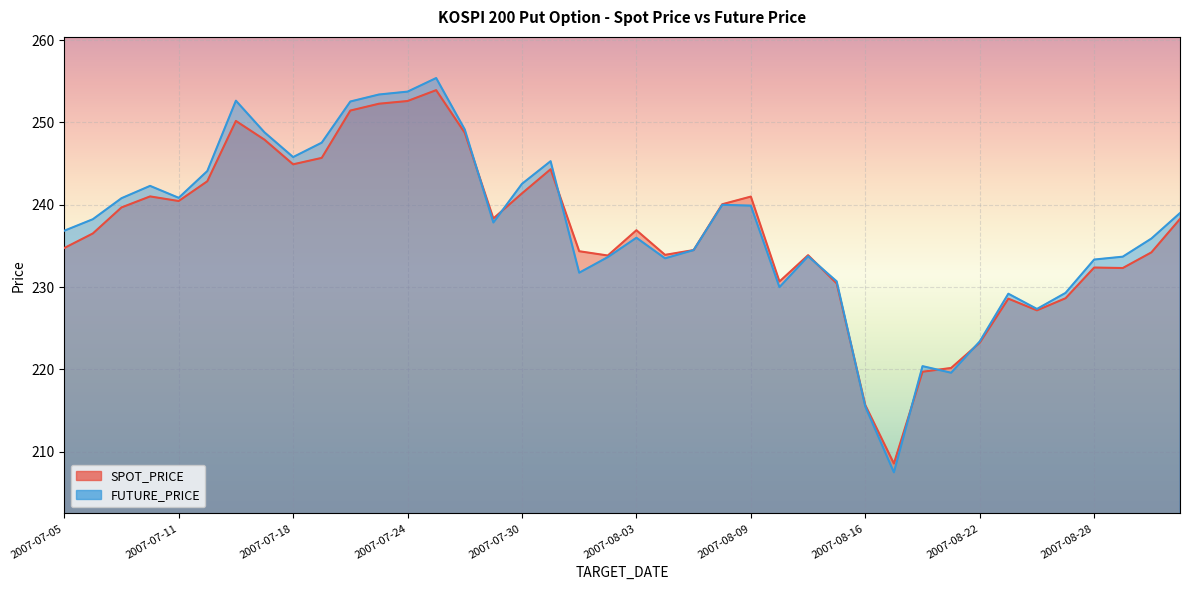

Reading right to left, list all the values displayed in this chart.

SPOT_PRICE: 238.3	234.2	232.3	232.4	228.7	227.2	228.6	223.2	220.2	219.7	208.6	215.7	230.4	233.9	230.7	241.0	240.1	234.5	233.9	236.9	233.8	234.4	244.3	241.4	238.3	248.8	253.9	252.6	252.3	251.4	245.7	244.9	247.9	250.2	242.9	240.5	241.0	239.7	236.5	234.8
FUTURE_PRICE: 239.0	235.9	233.7	233.3	229.3	227.3	229.2	223.4	219.6	220.4	207.5	215.5	230.7	233.8	230.0	239.9	240.0	234.5	233.5	236.0	233.7	231.8	245.3	242.6	237.8	249.2	255.4	253.8	253.4	252.6	247.6	245.8	248.8	252.7	244.1	240.8	242.3	240.8	238.2	236.8